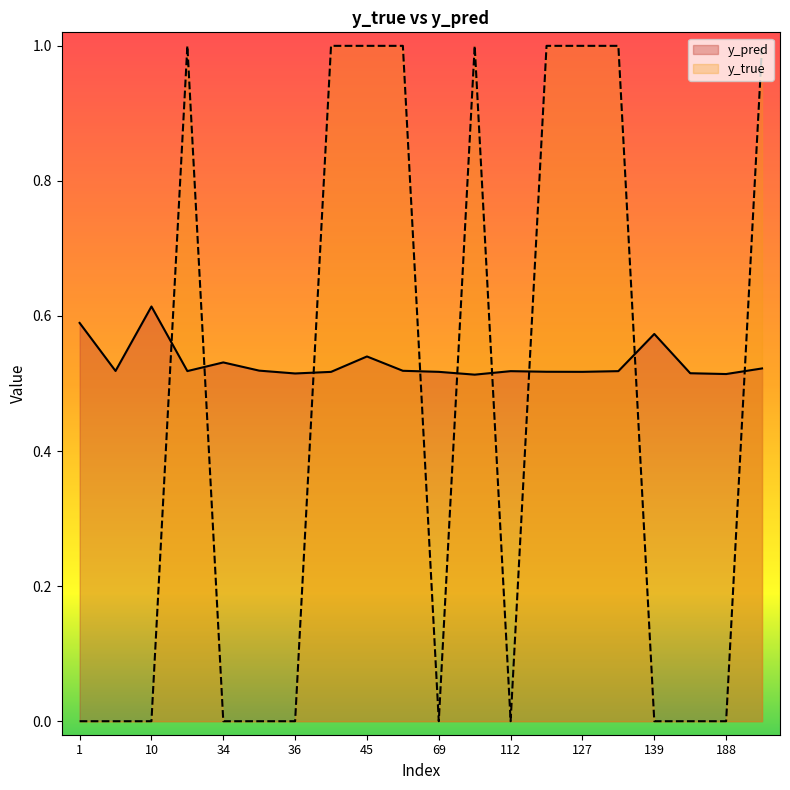

Is the value of y_true at 184 greater than the value of y_pred at 127?

No